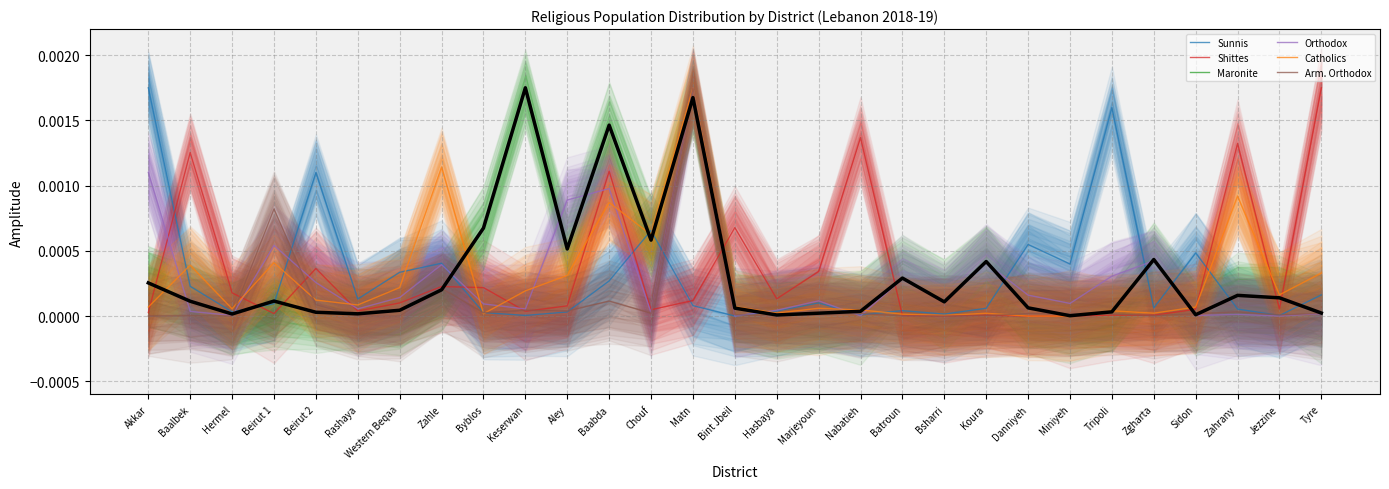

Which series has the largest total across all categories?

Shittes